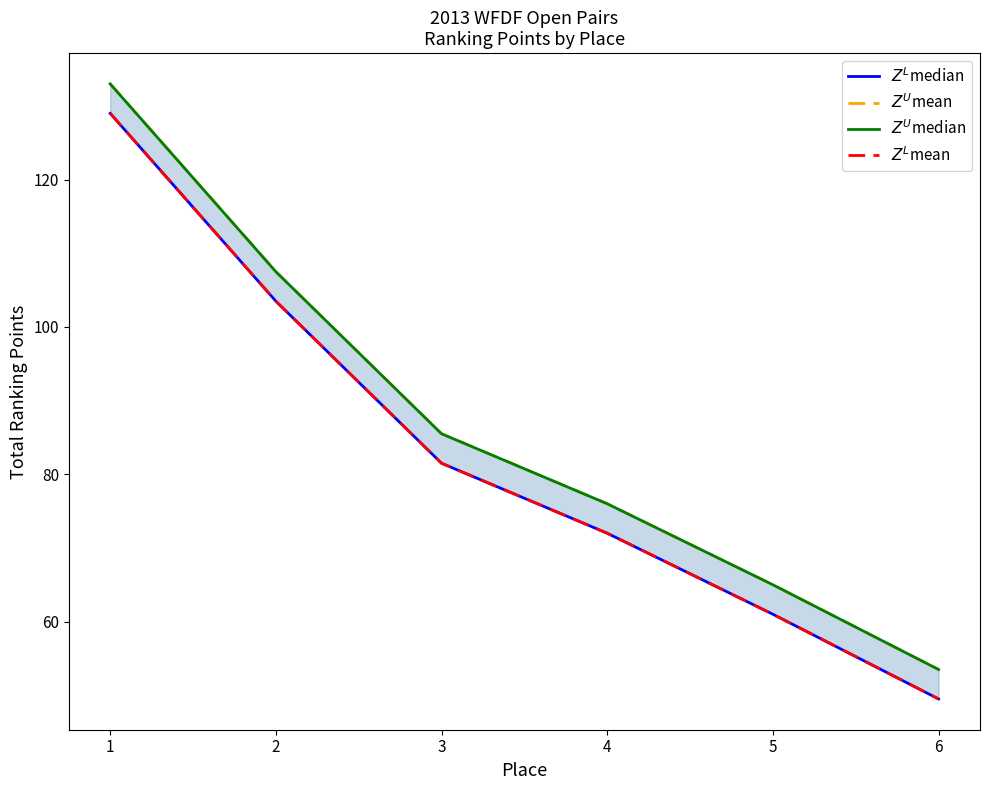

What is the total value across all series at 3?

334.0